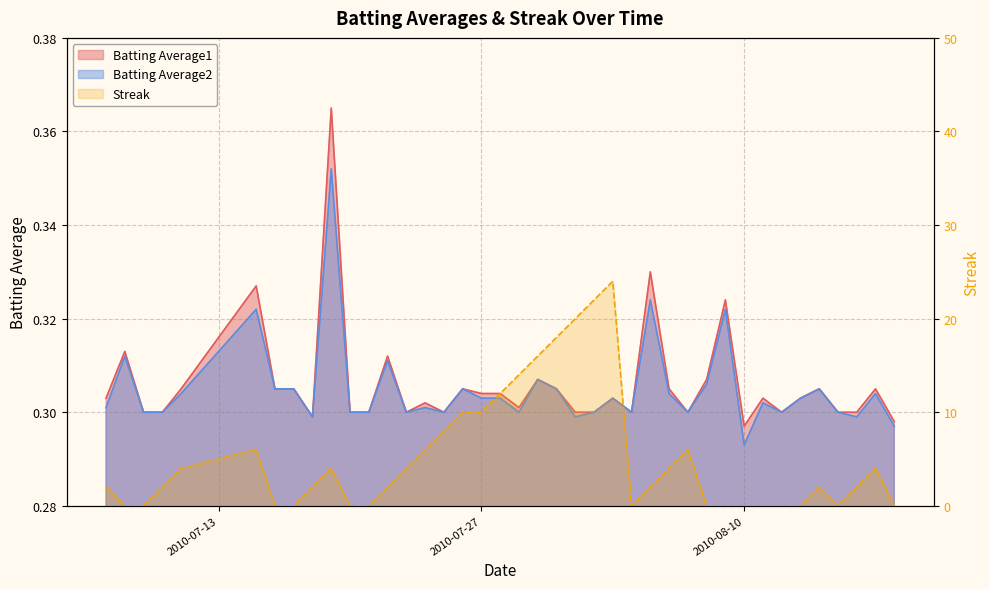

Reading right to left, list all the values displayed in this chart.

Batting Average1: 2010-08-18=0.3	2010-08-17=0.3	2010-08-16=0.3	2010-08-15=0.3	2010-08-14=0.3	2010-08-13=0.3	2010-08-12=0.3	2010-08-11=0.3	2010-08-10=0.3	2010-08-09=0.3	2010-08-08=0.3	2010-08-07=0.3	2010-08-06=0.3	2010-08-05=0.3	2010-08-04=0.3	2010-08-03=0.3	2010-08-02=0.3	2010-08-01=0.3	2010-07-31=0.3	2010-07-30=0.3	2010-07-29=0.3	2010-07-28=0.3	2010-07-27=0.3	2010-07-26=0.3	2010-07-25=0.3	2010-07-24=0.3	2010-07-23=0.3	2010-07-22=0.3	2010-07-21=0.3	2010-07-20=0.3	2010-07-19=0.4	2010-07-18=0.3	2010-07-17=0.3	2010-07-16=0.3	2010-07-15=0.3	2010-07-11=0.3	2010-07-10=0.3	2010-07-09=0.3	2010-07-08=0.3	2010-07-07=0.3
Batting Average2: 2010-08-18=0.3	2010-08-17=0.3	2010-08-16=0.3	2010-08-15=0.3	2010-08-14=0.3	2010-08-13=0.3	2010-08-12=0.3	2010-08-11=0.3	2010-08-10=0.3	2010-08-09=0.3	2010-08-08=0.3	2010-08-07=0.3	2010-08-06=0.3	2010-08-05=0.3	2010-08-04=0.3	2010-08-03=0.3	2010-08-02=0.3	2010-08-01=0.3	2010-07-31=0.3	2010-07-30=0.3	2010-07-29=0.3	2010-07-28=0.3	2010-07-27=0.3	2010-07-26=0.3	2010-07-25=0.3	2010-07-24=0.3	2010-07-23=0.3	2010-07-22=0.3	2010-07-21=0.3	2010-07-20=0.3	2010-07-19=0.4	2010-07-18=0.3	2010-07-17=0.3	2010-07-16=0.3	2010-07-15=0.3	2010-07-11=0.3	2010-07-10=0.3	2010-07-09=0.3	2010-07-08=0.3	2010-07-07=0.3
Streak: 2010-08-18=0.0	2010-08-17=4.0	2010-08-16=2.0	2010-08-15=0.0	2010-08-14=2.0	2010-08-13=0.0	2010-08-12=0.0	2010-08-11=0.0	2010-08-10=0.0	2010-08-09=0.0	2010-08-08=0.0	2010-08-07=6.0	2010-08-06=4.0	2010-08-05=2.0	2010-08-04=0.0	2010-08-03=24.0	2010-08-02=22.0	2010-08-01=20.0	2010-07-31=18.0	2010-07-30=16.0	2010-07-29=14.0	2010-07-28=12.0	2010-07-27=10.0	2010-07-26=10.0	2010-07-25=8.0	2010-07-24=6.0	2010-07-23=4.0	2010-07-22=2.0	2010-07-21=0.0	2010-07-20=0.0	2010-07-19=4.0	2010-07-18=2.0	2010-07-17=0.0	2010-07-16=0.0	2010-07-15=6.0	2010-07-11=4.0	2010-07-10=2.0	2010-07-09=0.0	2010-07-08=0.0	2010-07-07=2.0